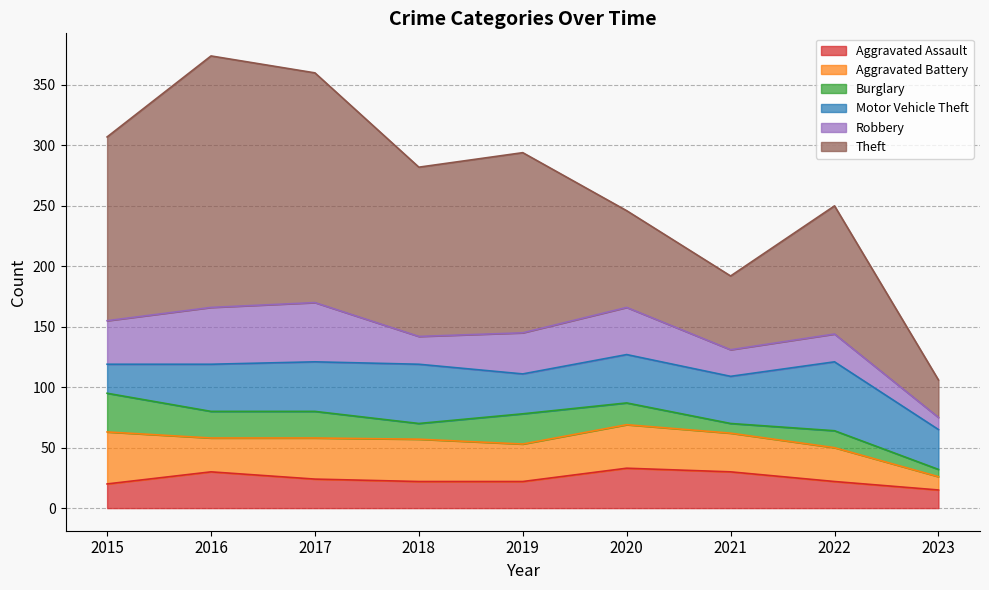

At which category is the sum across all series the highest?

2016